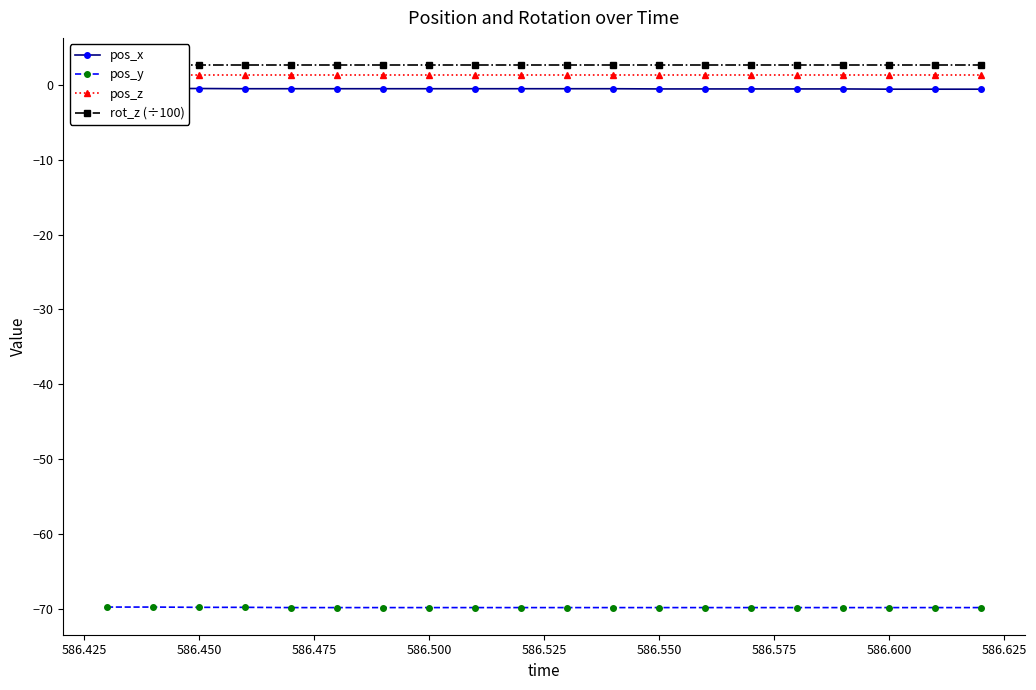

What is the greatest value displayed?

2.7